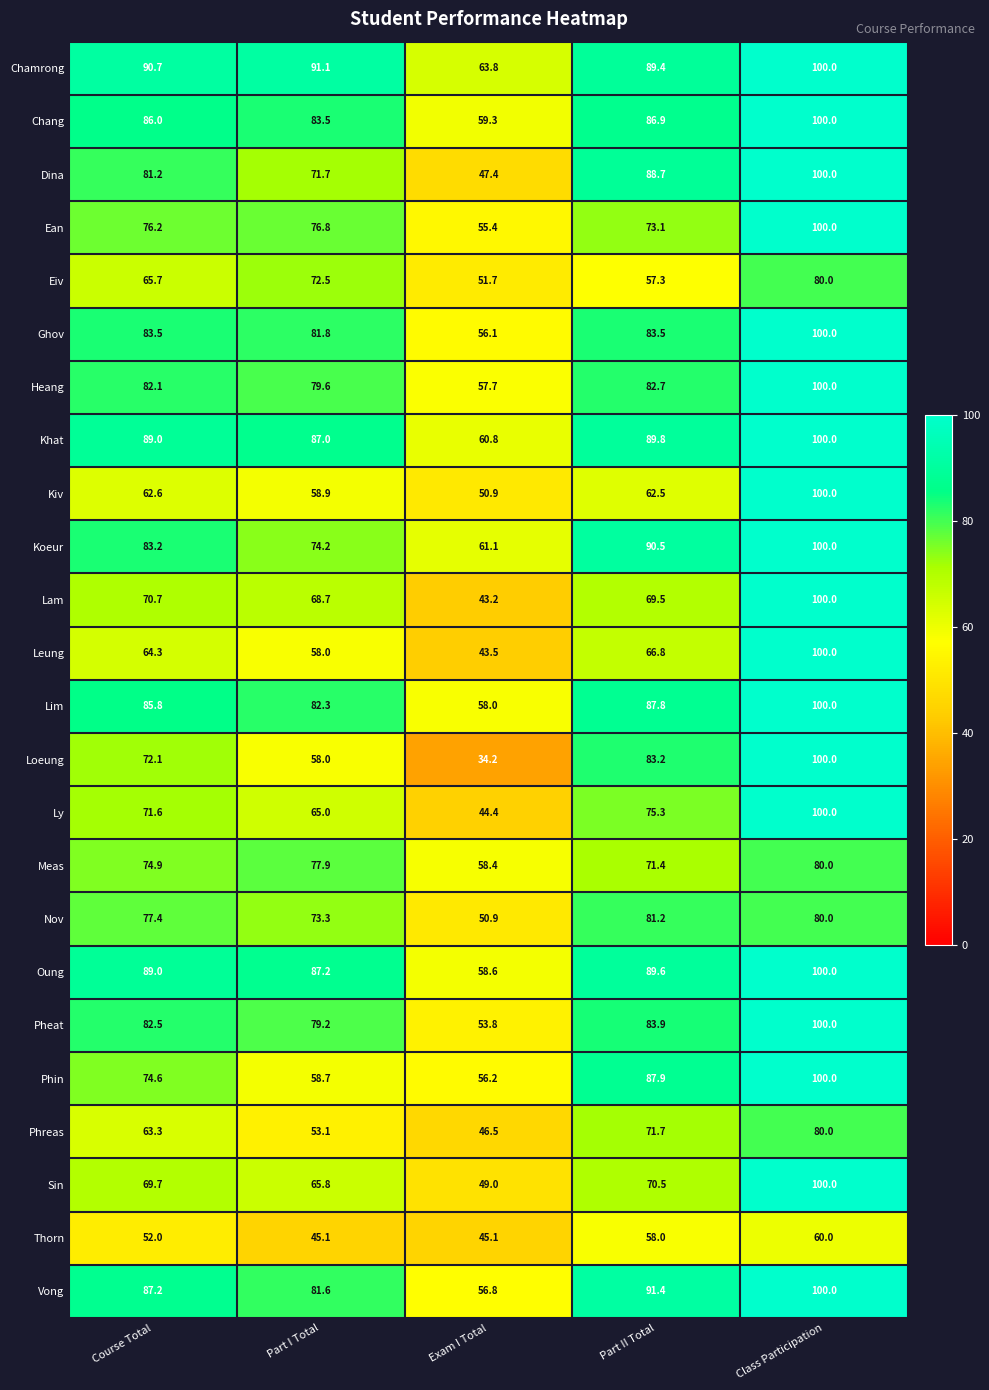

At Part II Total, list the series in order from largest to smallest.

Vong, Koeur, Khat, Oung, Chamrong, Dina, Phin, Lim, Chang, Pheat, Ghov, Loeung, Heang, Nov, Ly, Ean, Phreas, Meas, Sin, Lam, Leung, Kiv, Thorn, Eiv